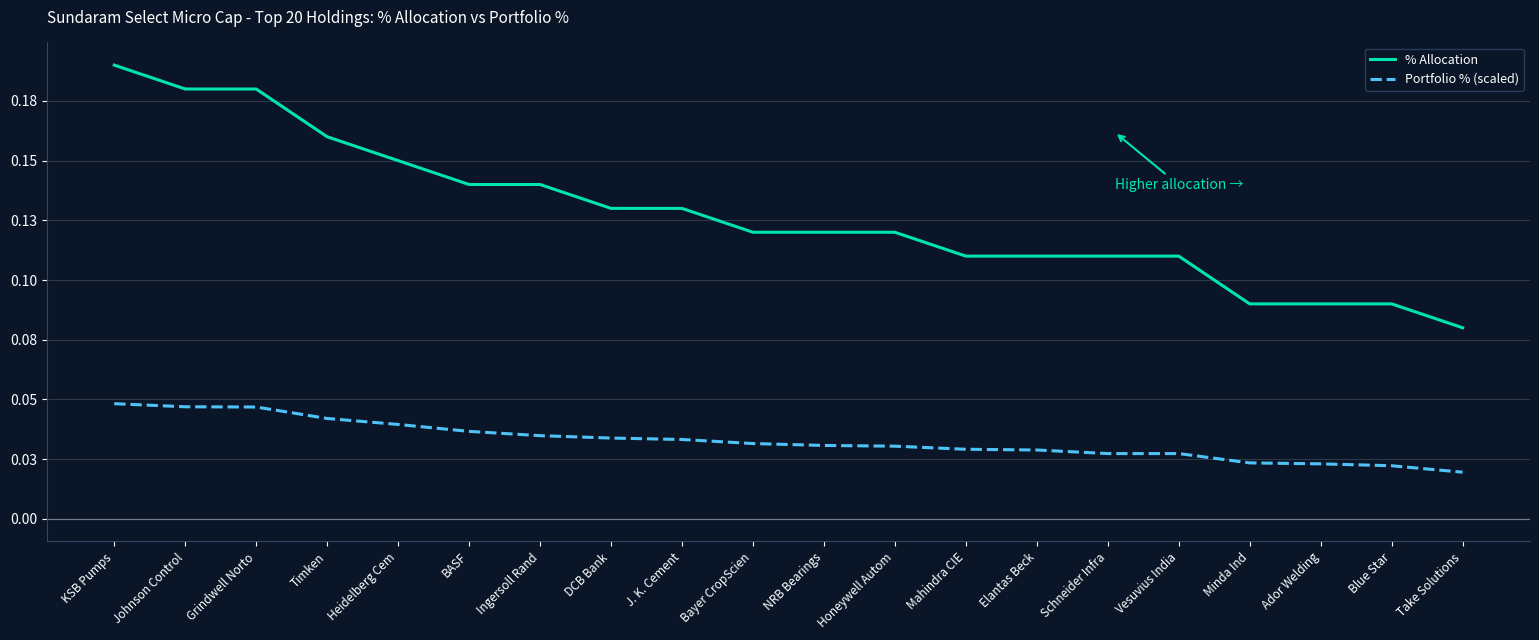

What value does the % Allocation series have at Ingersoll Rand?

0.1